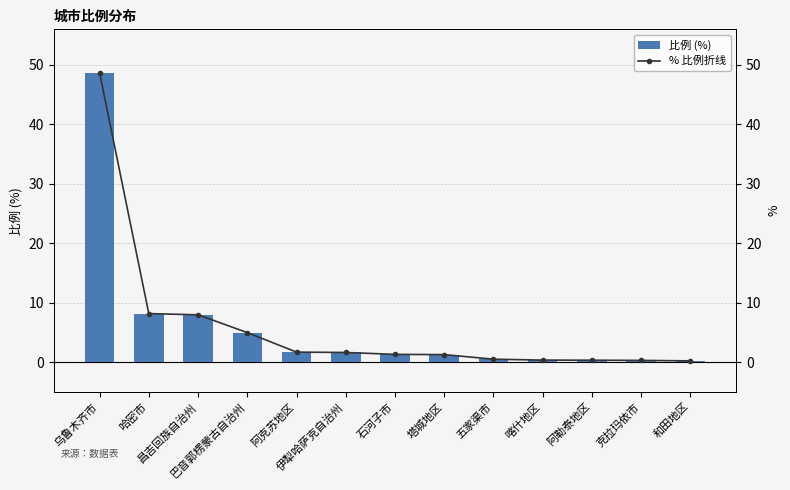

List the labels in order of % 比例折线 value, largest first.

乌鲁木齐市, 哈密市, 昌吉回族自治州, 巴音郭楞蒙古自治州, 阿克苏地区, 伊犁哈萨克自治州, 石河子市, 塔城地区, 五家渠市, 喀什地区, 阿勒泰地区, 克拉玛依市, 和田地区